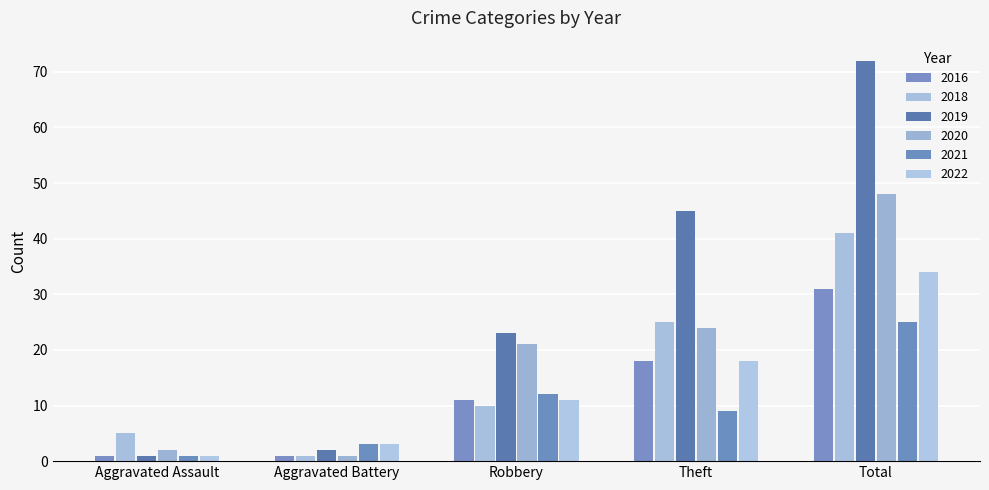

How many bars are there in total?

30